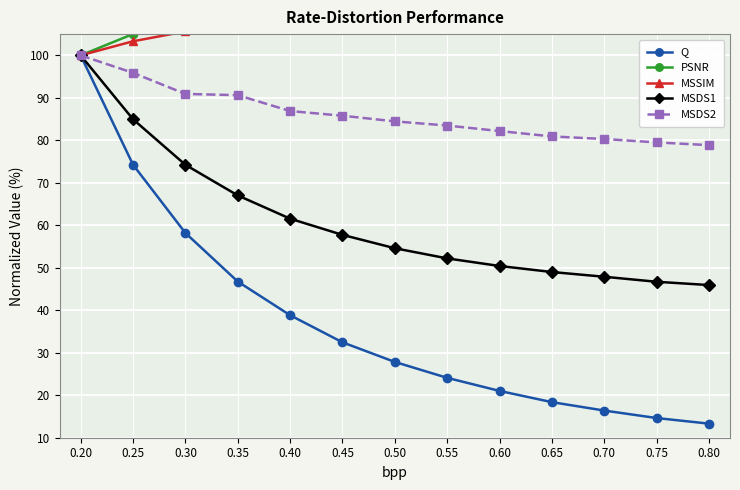

What is the sum of the PSNR values at 0.40 and 0.65?

244.7